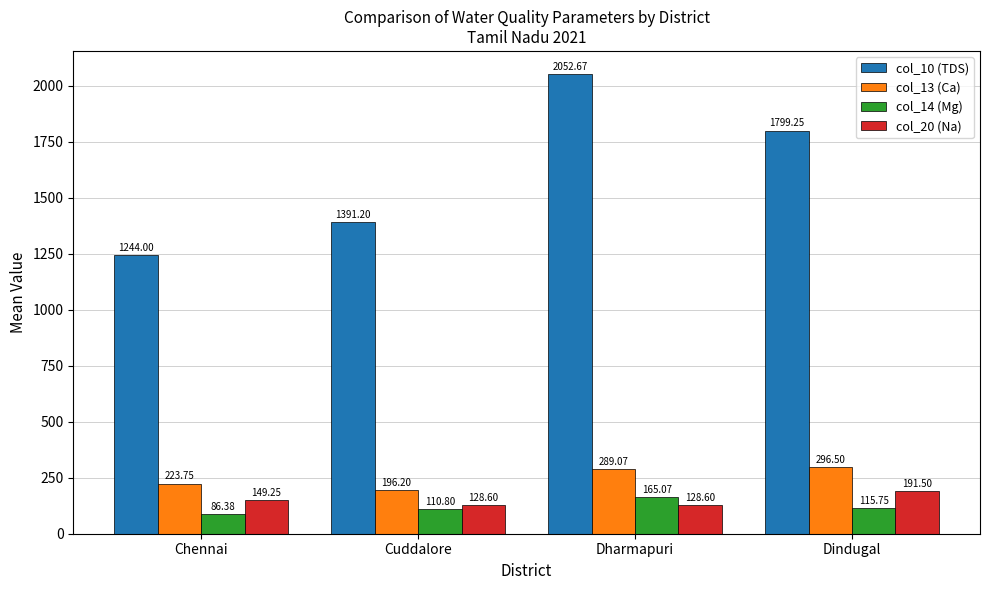

What is the sum of all col_10 (TDS) values?

6487.1